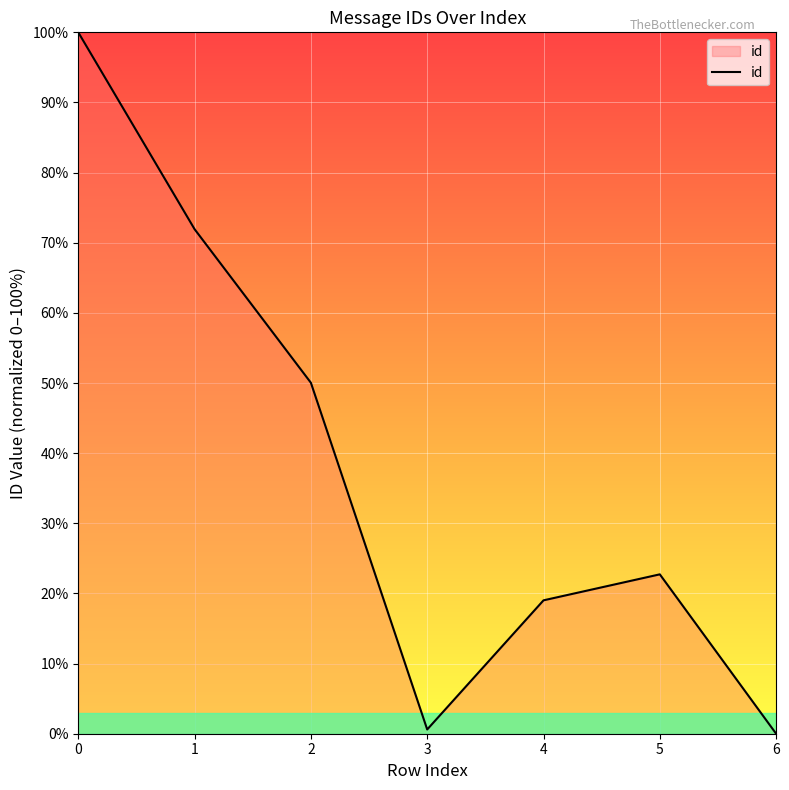

The chart shows a value of 33.6 at 1. True or false?

False